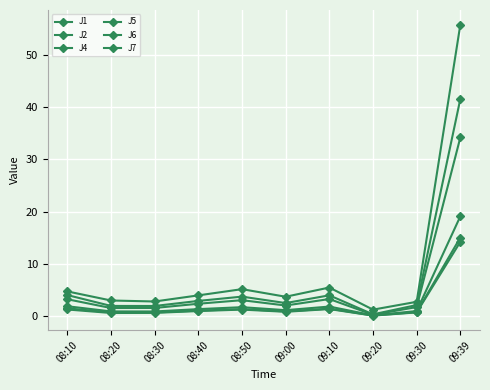

True or false: J2 and J4 cross at least once.

False